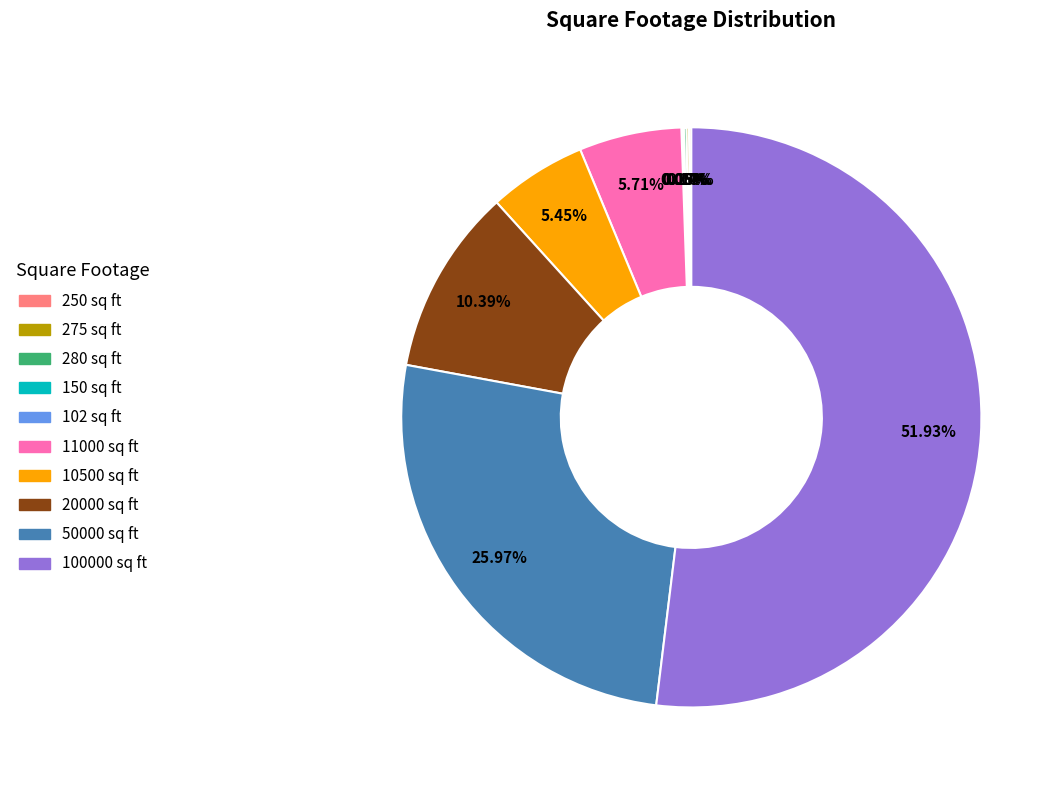

Does any single category account for the majority?

Yes